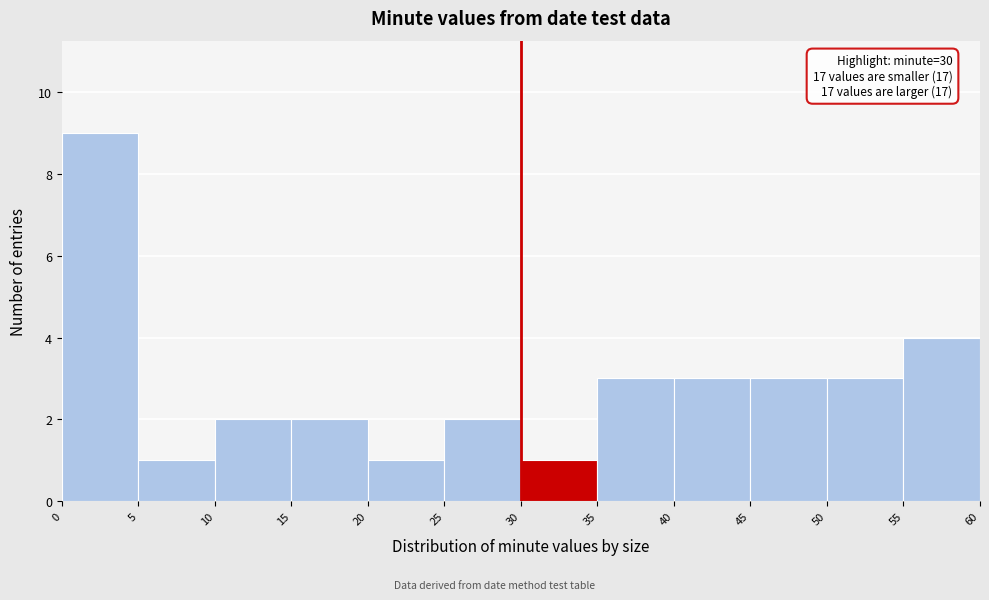

Over which range of the x-axis is the bar tallest?

0 to 5